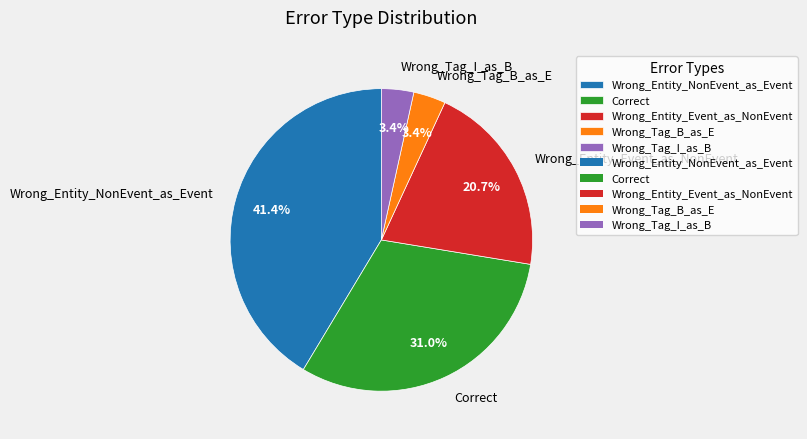

How many segments does this pie chart have?

5